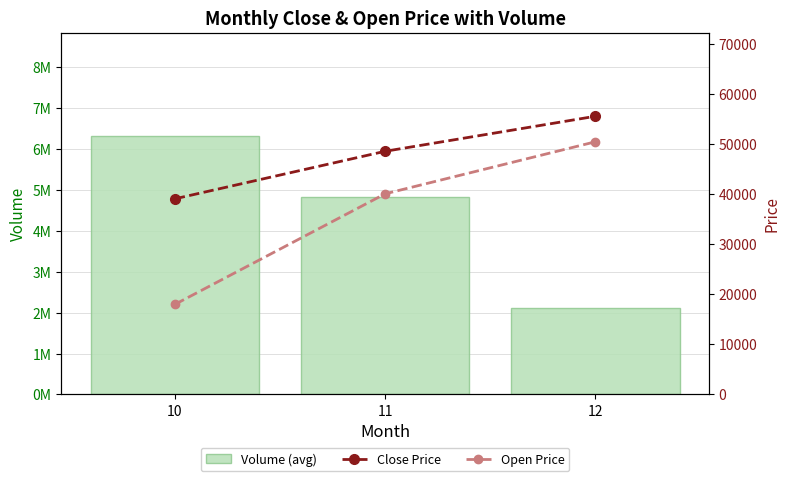

What is the greatest value displayed?

6318179